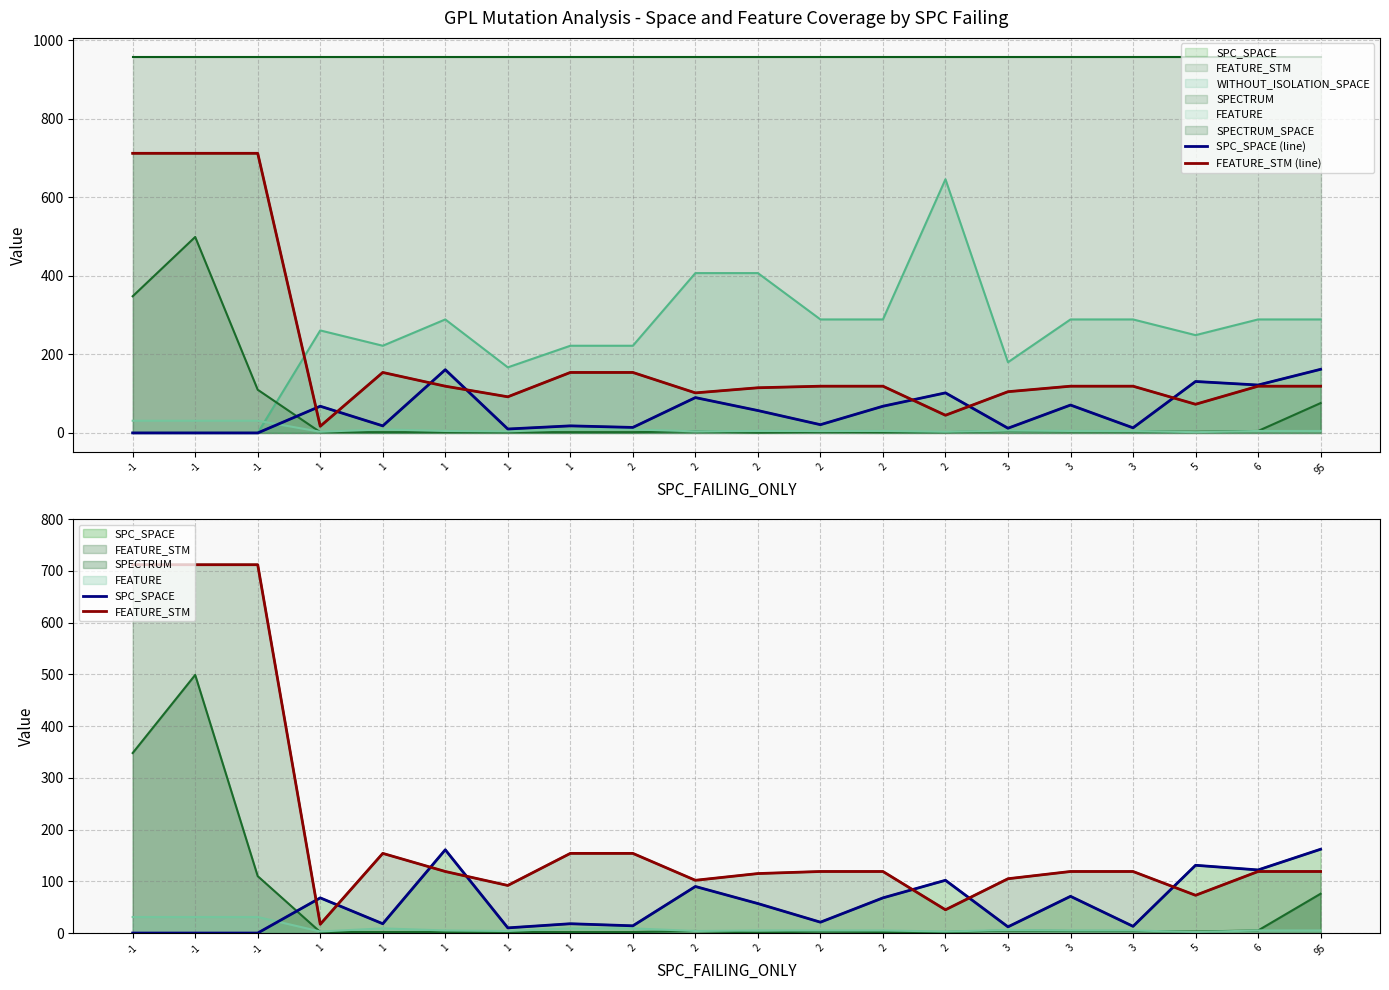

In FEATURE_STM, how many points are higher than both neighbors (excluding endpoints)?

1